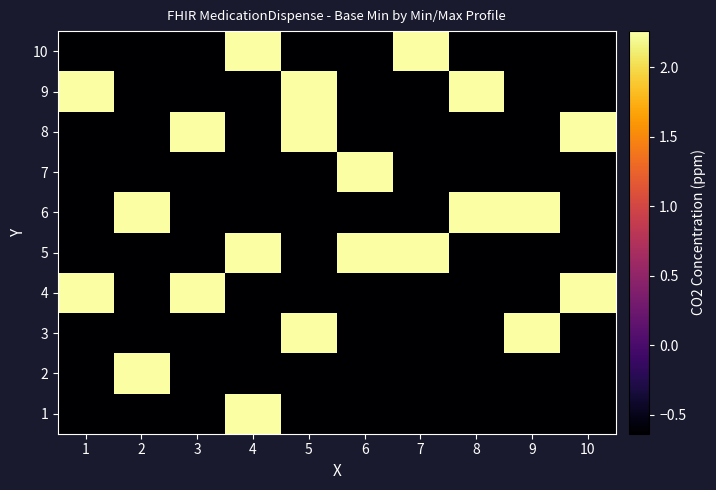

Reading right to left, extract all data points from this chart.

1: 10=-0.6	9=-0.6	8=-0.6	7=-0.6	6=-0.6	5=-0.6	4=2.3	3=-0.6	2=-0.6	1=-0.6
2: 10=-0.6	9=-0.6	8=-0.6	7=-0.6	6=-0.6	5=-0.6	4=-0.6	3=-0.6	2=2.3	1=-0.6
3: 10=-0.6	9=2.3	8=-0.6	7=-0.6	6=-0.6	5=2.3	4=-0.6	3=-0.6	2=-0.6	1=-0.6
4: 10=2.3	9=-0.6	8=-0.6	7=-0.6	6=-0.6	5=-0.6	4=-0.6	3=2.3	2=-0.6	1=2.3
5: 10=-0.6	9=-0.6	8=-0.6	7=2.3	6=2.3	5=-0.6	4=2.3	3=-0.6	2=-0.6	1=-0.6
6: 10=-0.6	9=2.3	8=2.3	7=-0.6	6=-0.6	5=-0.6	4=-0.6	3=-0.6	2=2.3	1=-0.6
7: 10=-0.6	9=-0.6	8=-0.6	7=-0.6	6=2.3	5=-0.6	4=-0.6	3=-0.6	2=-0.6	1=-0.6
8: 10=2.3	9=-0.6	8=-0.6	7=-0.6	6=-0.6	5=2.3	4=-0.6	3=2.3	2=-0.6	1=-0.6
9: 10=-0.6	9=-0.6	8=2.3	7=-0.6	6=-0.6	5=2.3	4=-0.6	3=-0.6	2=-0.6	1=2.3
10: 10=-0.6	9=-0.6	8=-0.6	7=2.3	6=-0.6	5=-0.6	4=2.3	3=-0.6	2=-0.6	1=-0.6